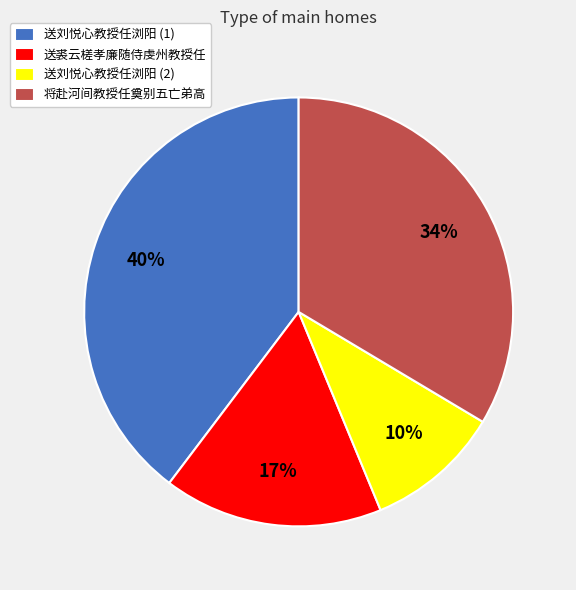

To the nearest percent, what is the combined percentage of 送刘悦心教授任浏阳 (2) and 送裘云槎孝廉随侍虔州教授任?

27%